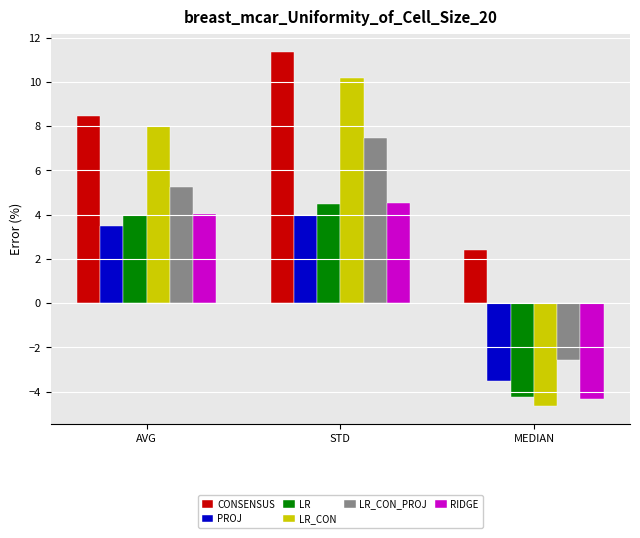

What is the average value of the PROJ series?

1.3